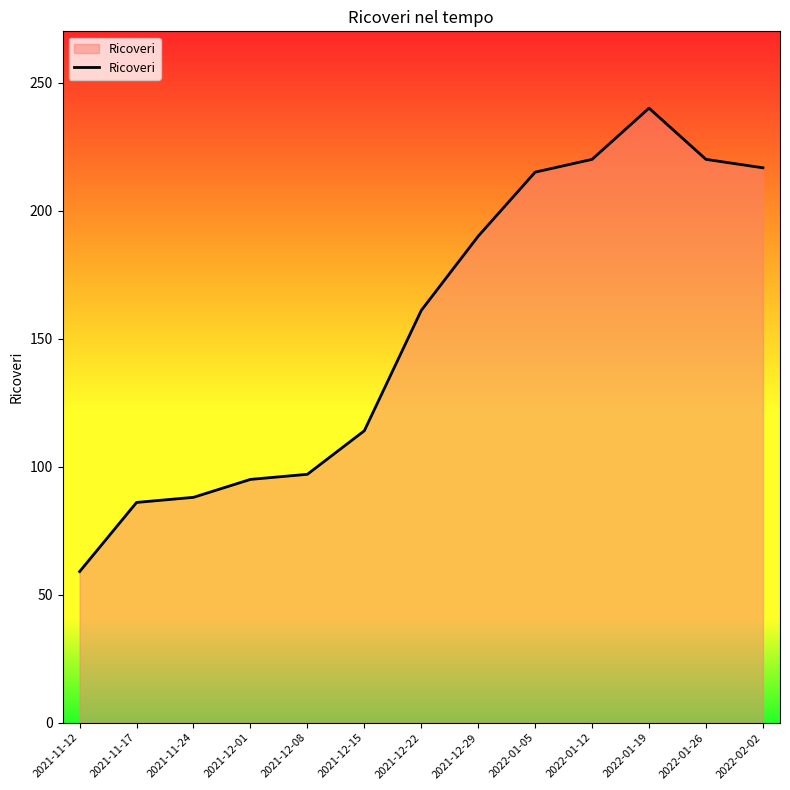

What position from the right is 2021-12-29?

6